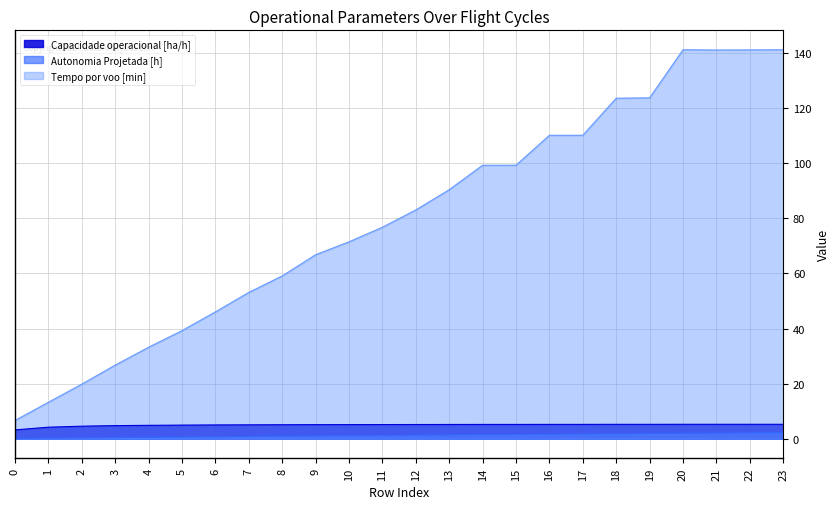

What is the minimum value shown in the chart?

0.1